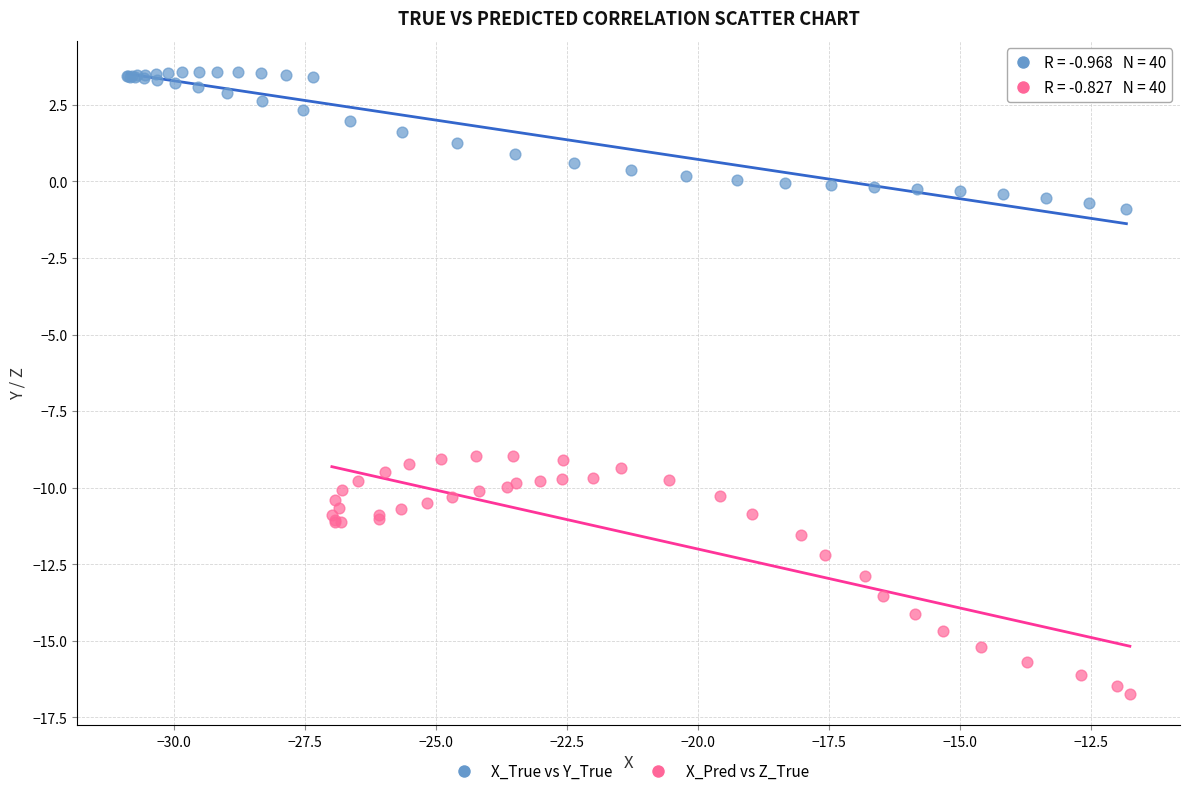

Which series reaches the minimum Y coordinate?

X_Pred vs Z_True